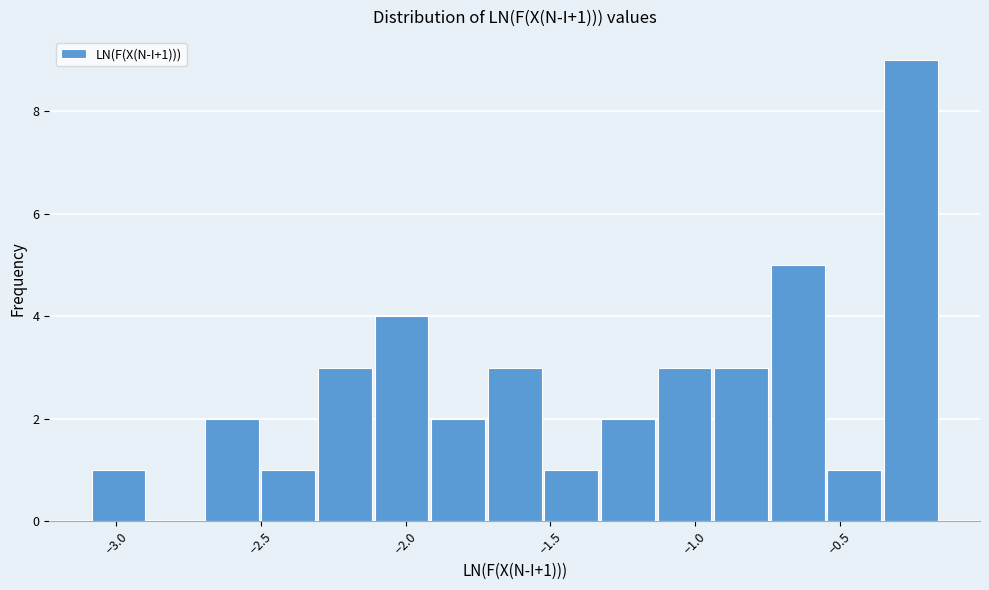

Around what value on the x-axis is the tallest bar? Give the approximate position of its centre, as read against the axis.

-0.25